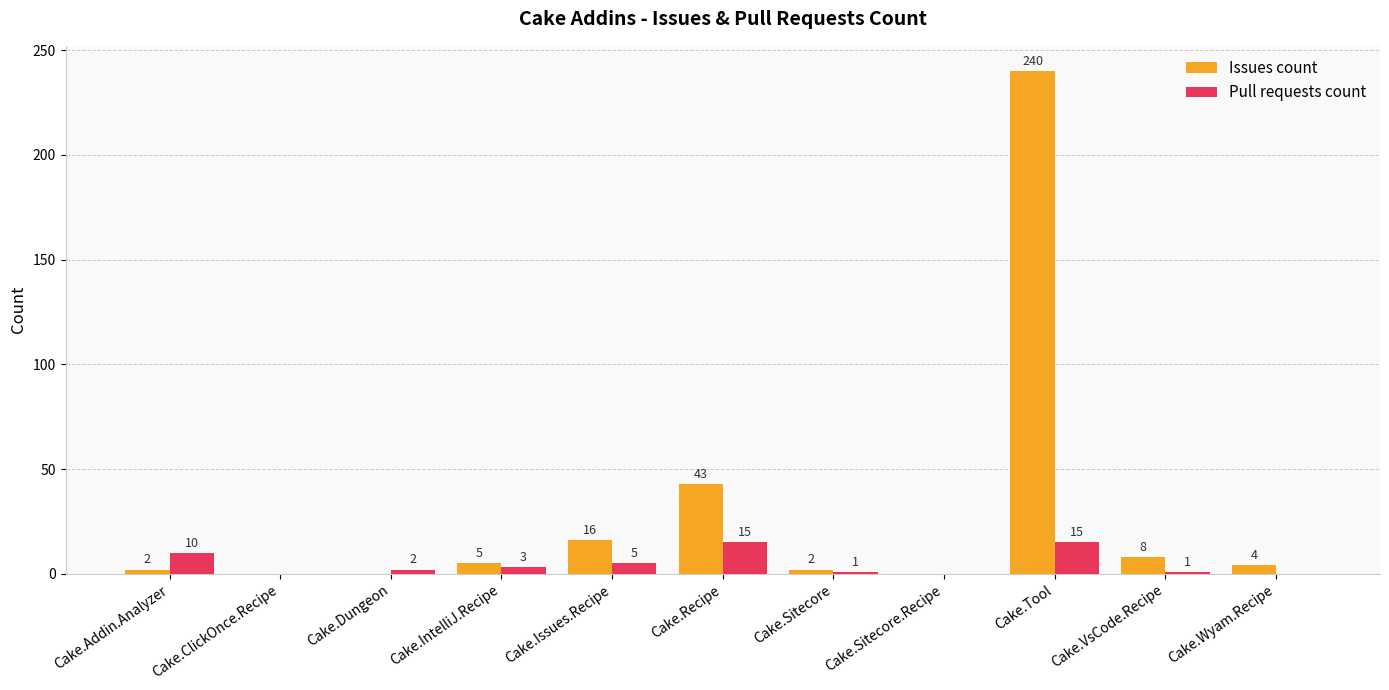

Which series has the largest range (max minus min)?

Issues count